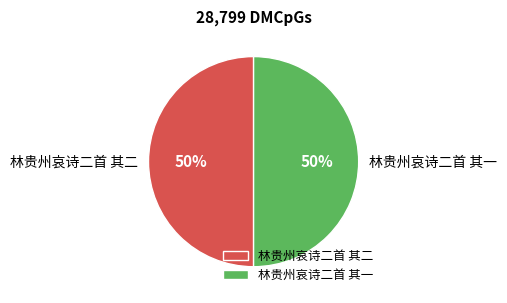

To the nearest percent, what portion does 林贵州哀诗二首 其一 represent?

50%